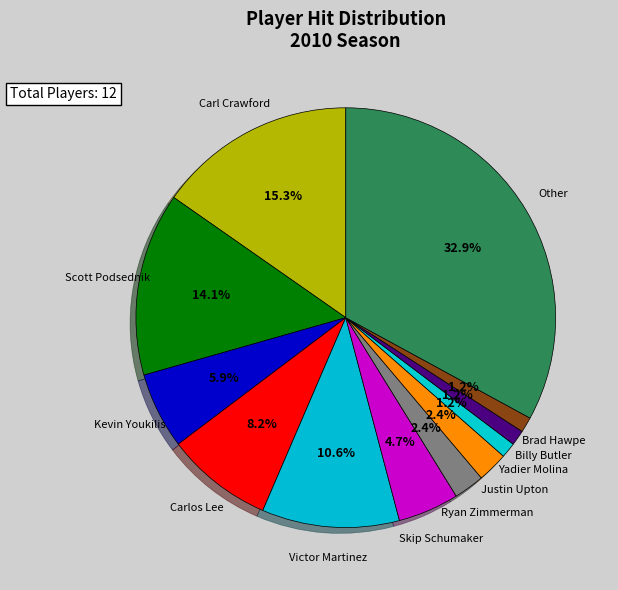

Count the number of slices in the pie.

12